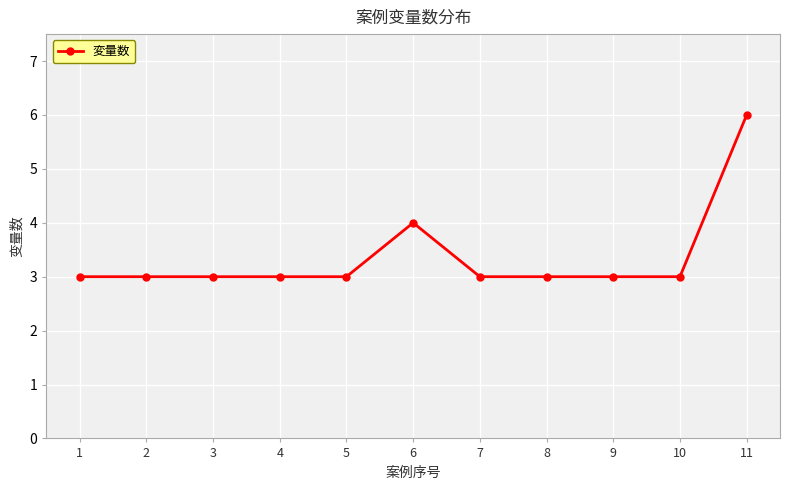

Is it true that the value at 11 is 6?

True